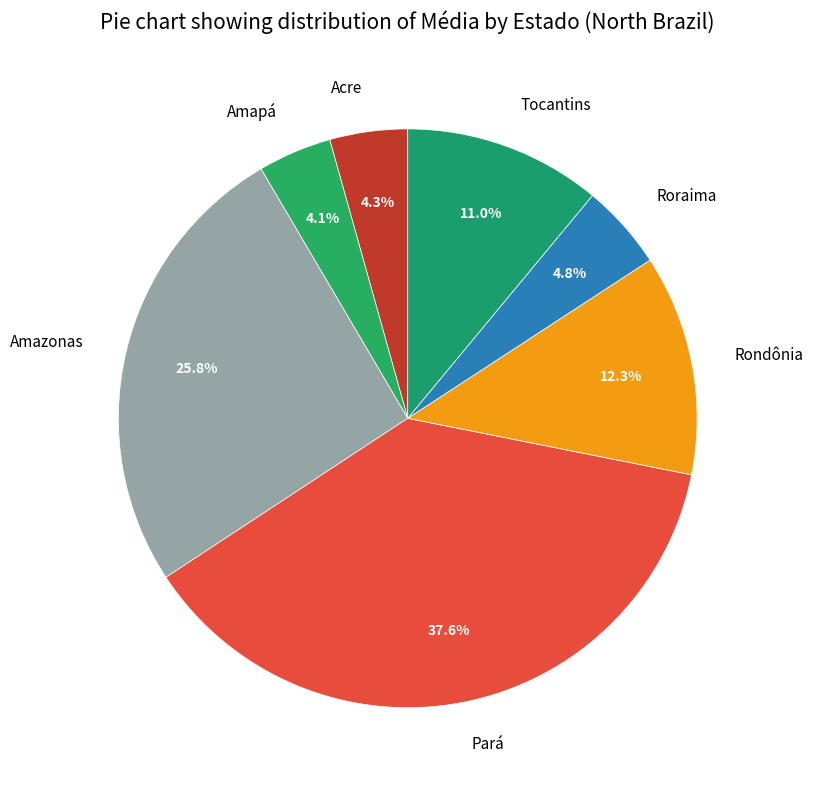

How many slices are in this pie chart?

7